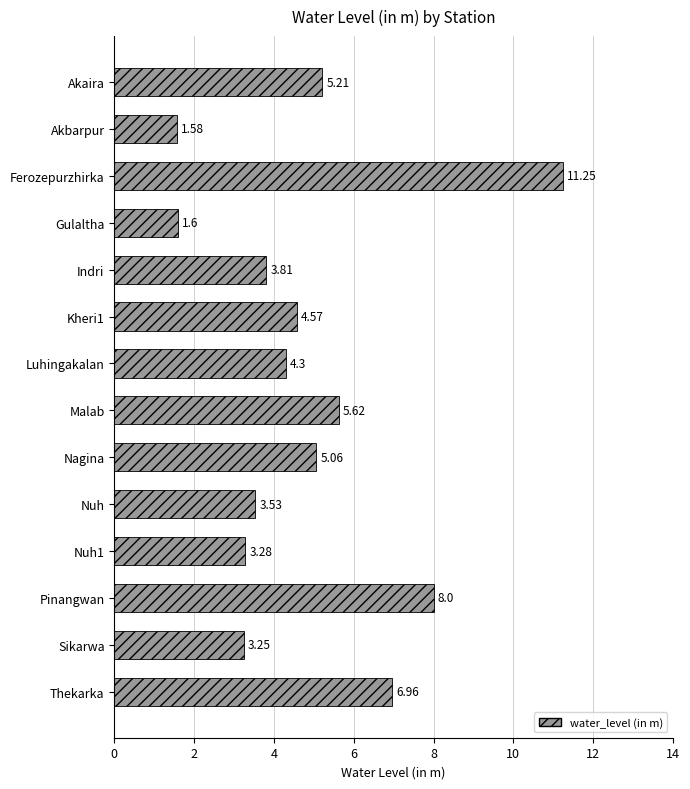

How many data points are less than 4?

6